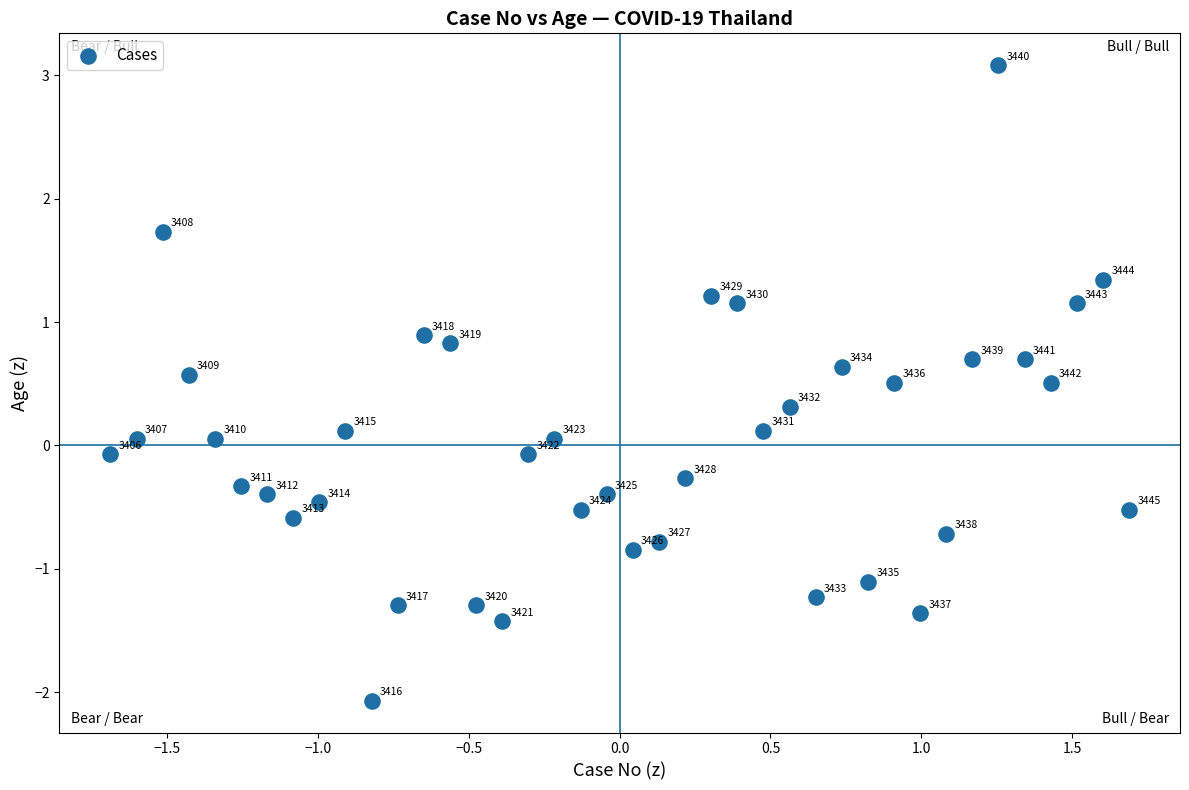

What is the range of X values (max minus min)?

3.4